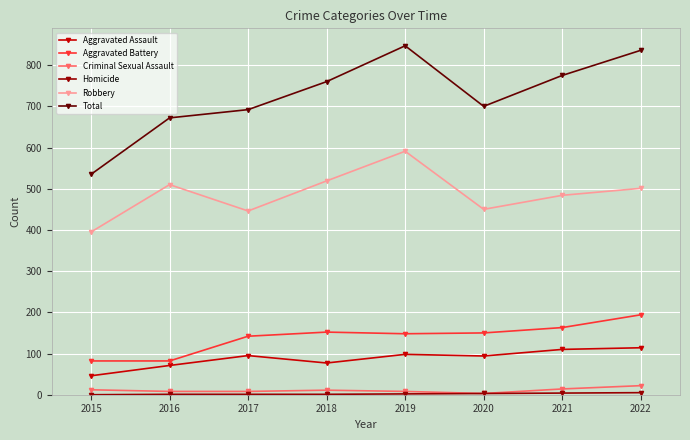

At how many categories does at least one series exceed 365?

8